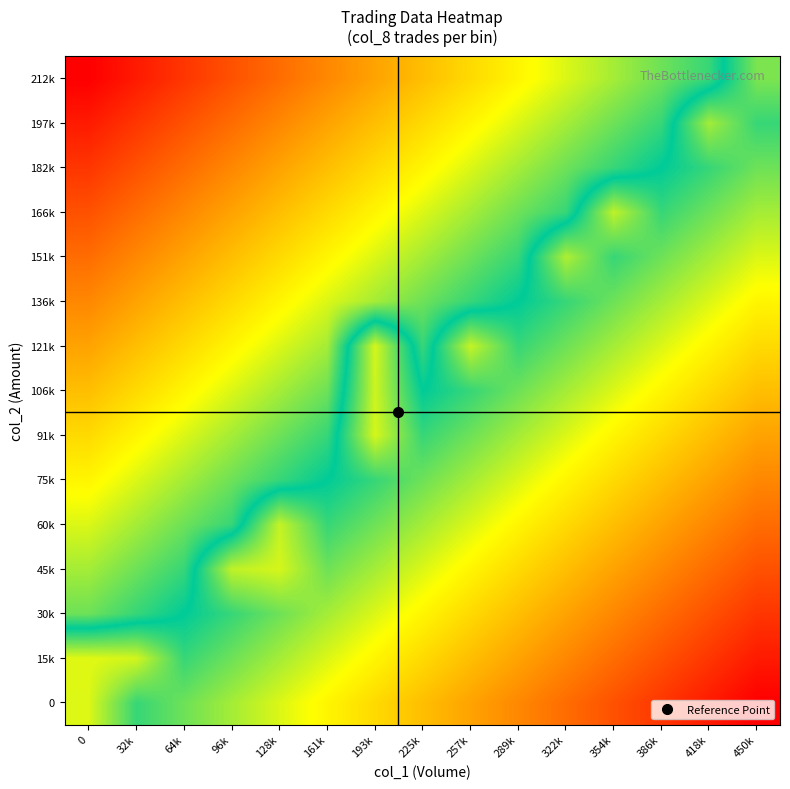

Reading right to left, what are all the values shown in this chart?

row_0: -1.0	-0.9	-0.9	-0.8	-0.7	-0.6	-0.6	-0.5	-0.4	-0.4	-0.3	-0.2	-0.1	-0.1	-0.3
row_1: -0.9	-0.9	-0.8	-0.7	-0.6	-0.6	-0.5	-0.4	-0.4	-0.3	-0.2	-0.1	-0.1	-0.3	-0.3
row_2: -0.9	-0.8	-0.7	-0.6	-0.6	-0.5	-0.4	-0.4	-0.3	-0.2	-0.1	-0.1	0.0	0.1	0.1
row_3: -0.8	-0.7	-0.6	-0.6	-0.5	-0.4	-0.4	-0.3	-0.2	-0.1	-0.3	-0.2	0.1	0.1	0.2
row_4: -0.7	-0.6	-0.6	-0.5	-0.4	-0.4	-0.3	-0.2	-0.1	-0.1	-0.3	0.1	0.1	0.2	0.3
row_5: -0.6	-0.6	-0.5	-0.4	-0.4	-0.3	-0.2	-0.1	-0.1	0.0	0.1	0.1	0.2	0.3	0.4
row_6: -0.6	-0.5	-0.4	-0.4	-0.3	-0.2	-0.1	-0.1	-0.3	0.1	0.1	0.2	0.3	0.4	0.4
row_7: -0.5	-0.4	-0.4	-0.3	-0.2	-0.1	-0.1	0.0	-0.3	0.1	0.2	0.3	0.4	0.4	0.5
row_8: -0.4	-0.4	-0.3	-0.2	-0.1	-0.1	-0.3	0.1	-0.3	0.2	0.3	0.4	0.4	0.5	0.6
row_9: -0.4	-0.3	-0.2	-0.1	-0.1	0.0	0.1	0.1	0.2	0.3	0.4	0.4	0.5	0.6	0.6
row_10: -0.3	-0.2	-0.1	-0.1	-0.2	0.1	0.1	0.2	0.3	0.4	0.4	0.5	0.6	0.6	0.7
row_11: -0.2	-0.1	-0.1	-0.2	0.1	0.1	0.2	0.3	0.4	0.4	0.5	0.6	0.6	0.7	0.8
row_12: -0.1	-0.1	0.0	0.1	0.1	0.2	0.3	0.4	0.4	0.5	0.6	0.6	0.7	0.8	0.9
row_13: -0.1	-0.2	0.1	0.1	0.2	0.3	0.4	0.4	0.5	0.6	0.6	0.7	0.8	0.9	0.9
row_14: -0.2	0.1	0.1	0.2	0.3	0.4	0.4	0.5	0.6	0.6	0.7	0.8	0.9	0.9	1.0